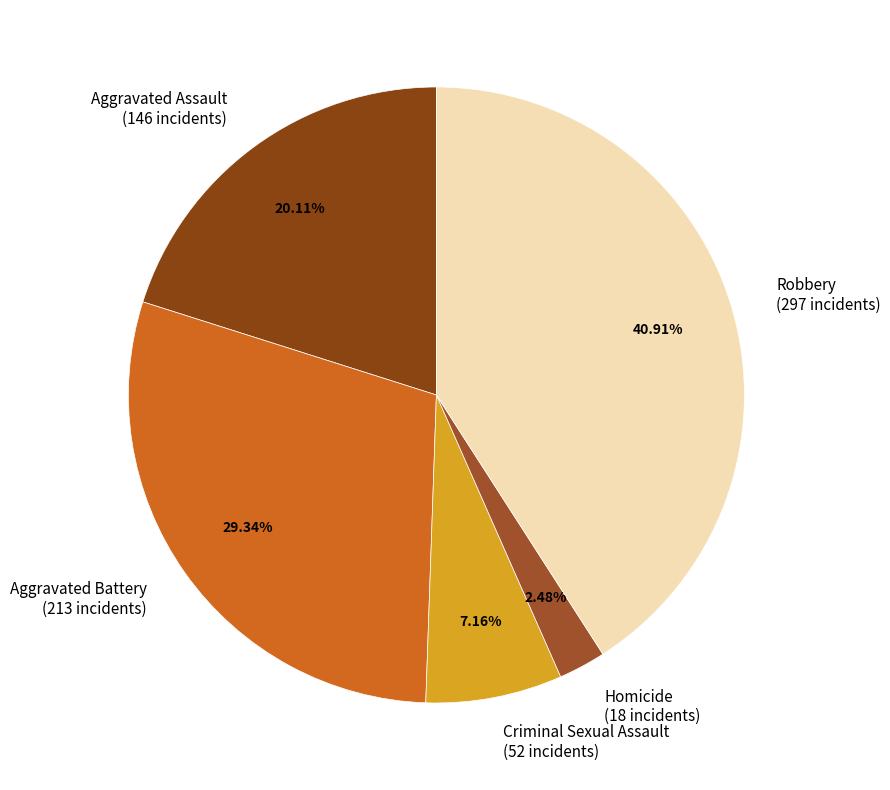

Which has a higher value, Robbery (297 incidents) or Homicide (18 incidents)?

Robbery (297 incidents)